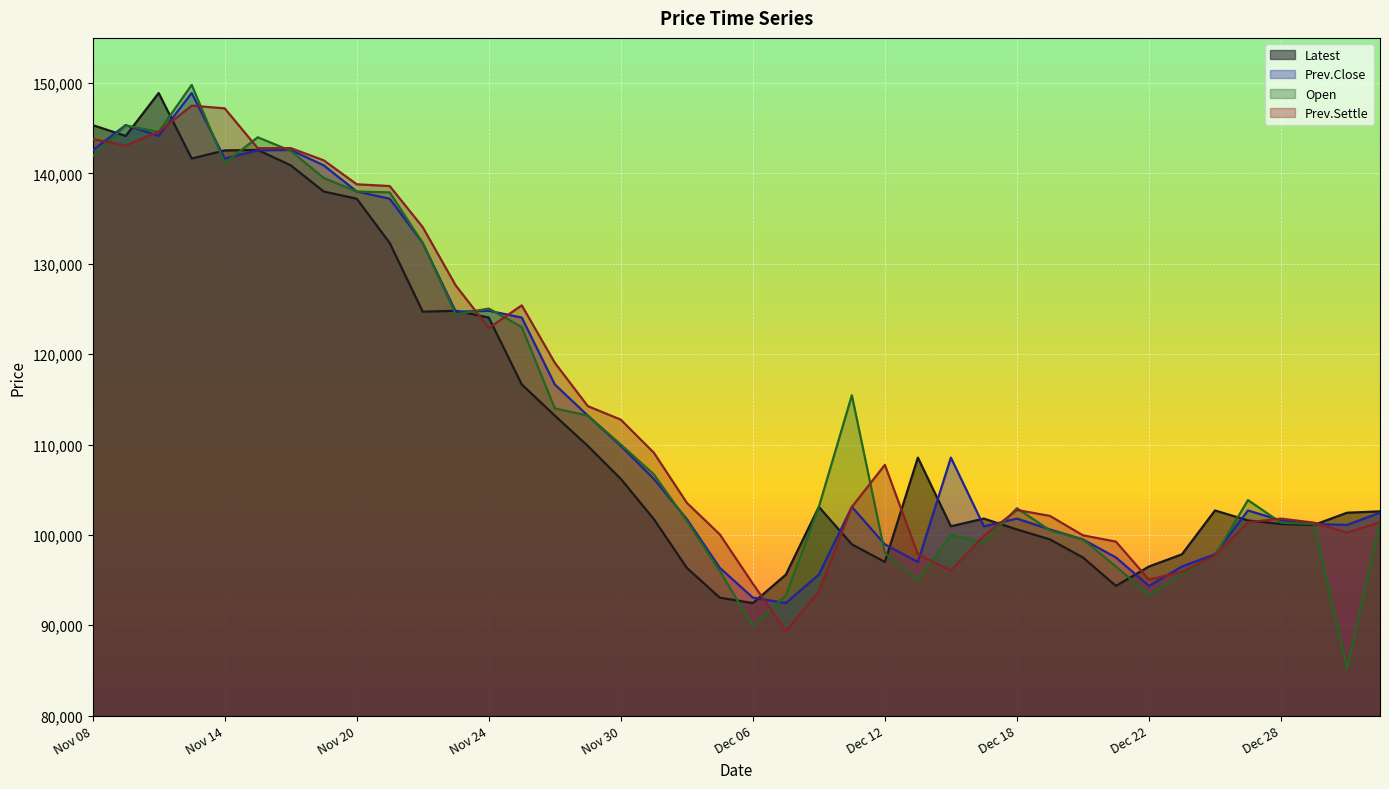

At which label is Latest closest to 120675?

Nov 24